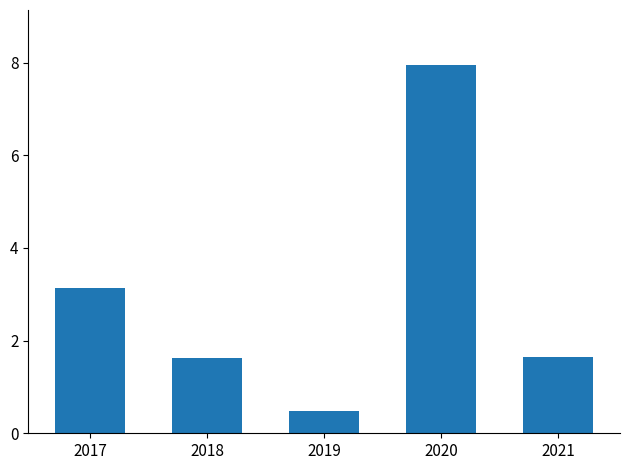

Is it true that the value at 2021 is 1.0?

False